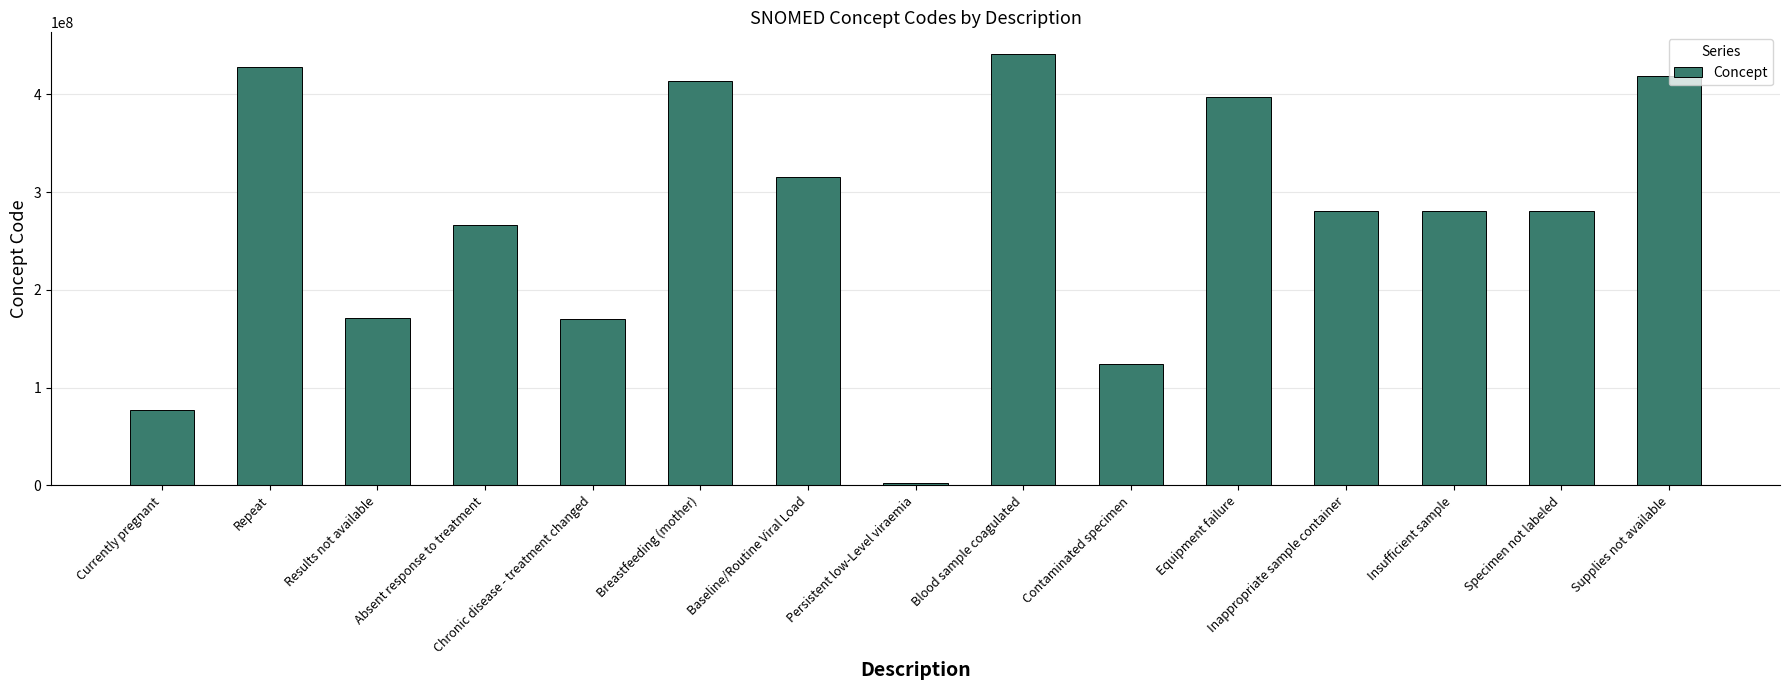

What is the label of the 7th bar from the right?

Blood sample coagulated